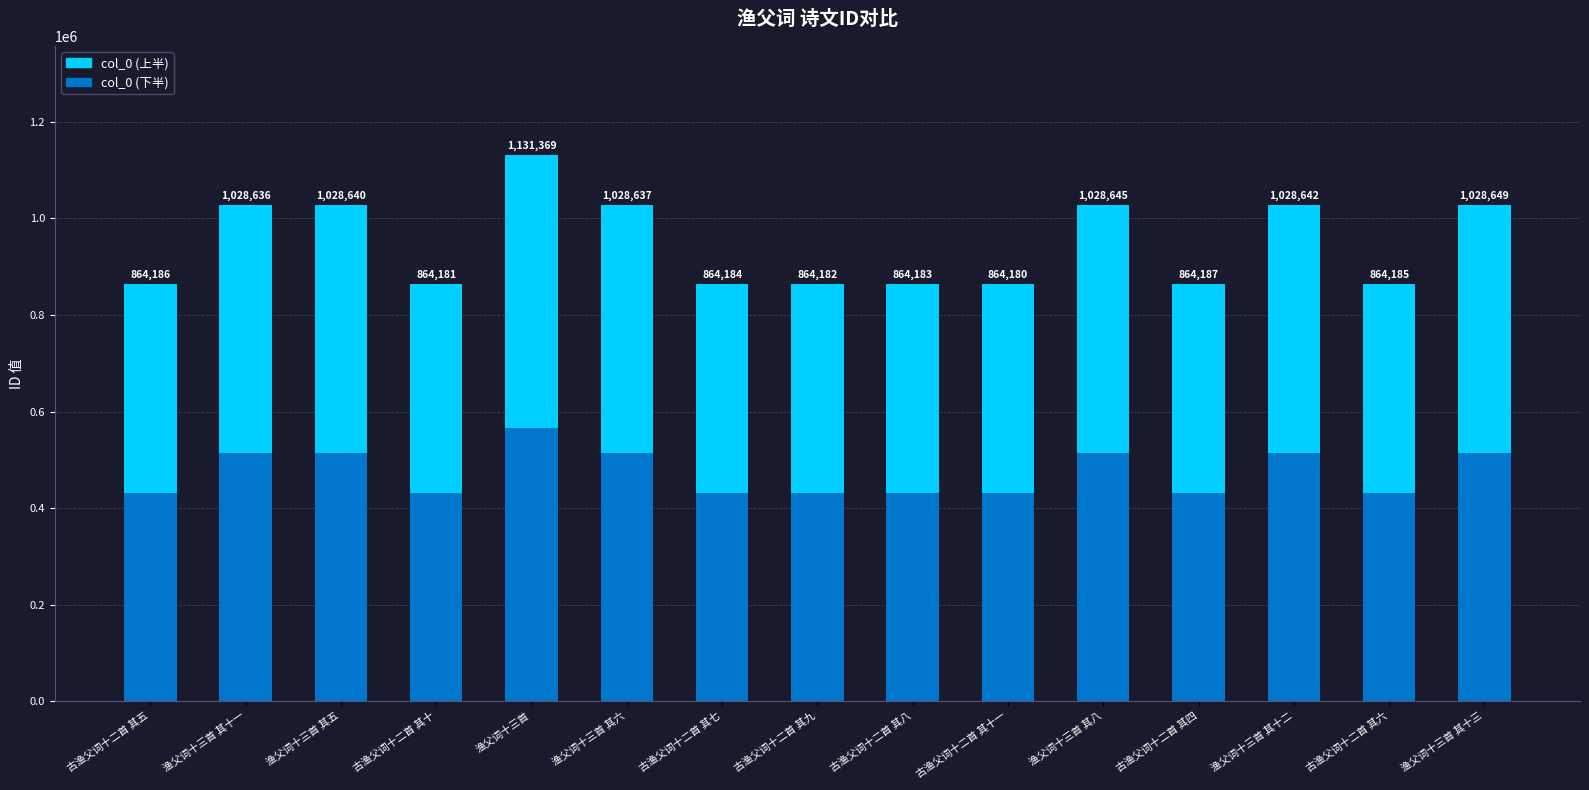

Are the bars grouped side by side (vs. stacked)?

No